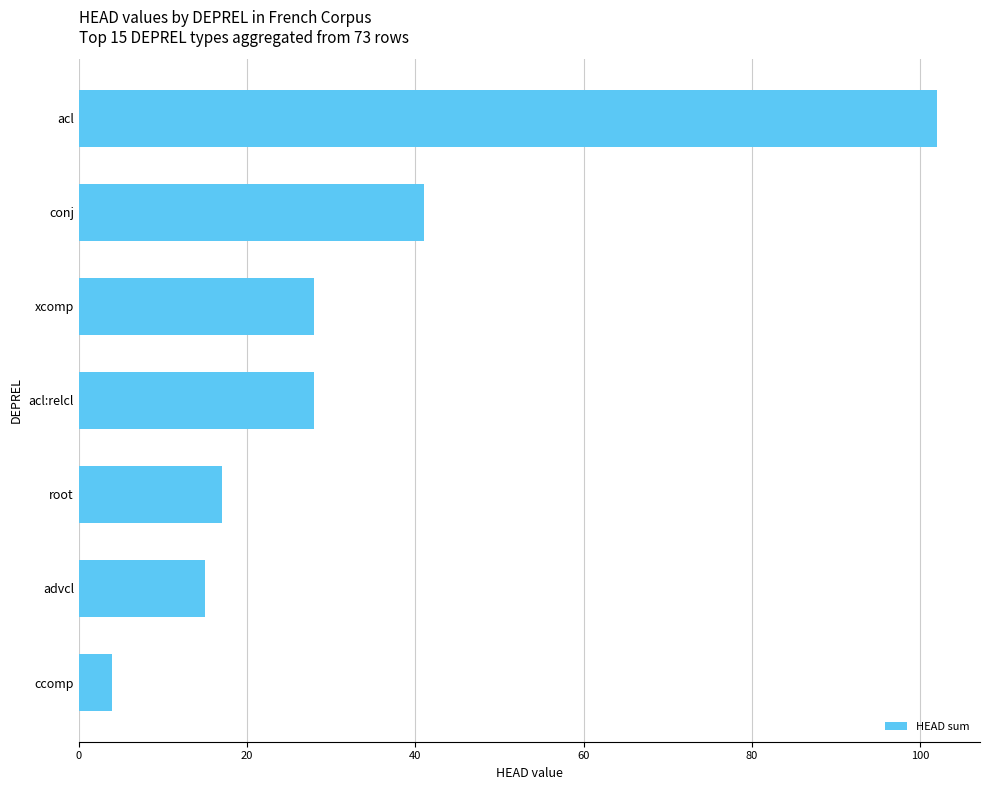

Where is the data nearest to the value 53?

conj